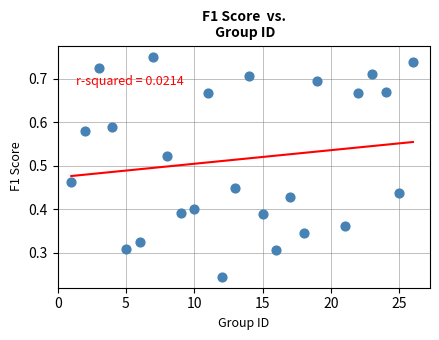

What is the range of X values (max minus min)?

25.0